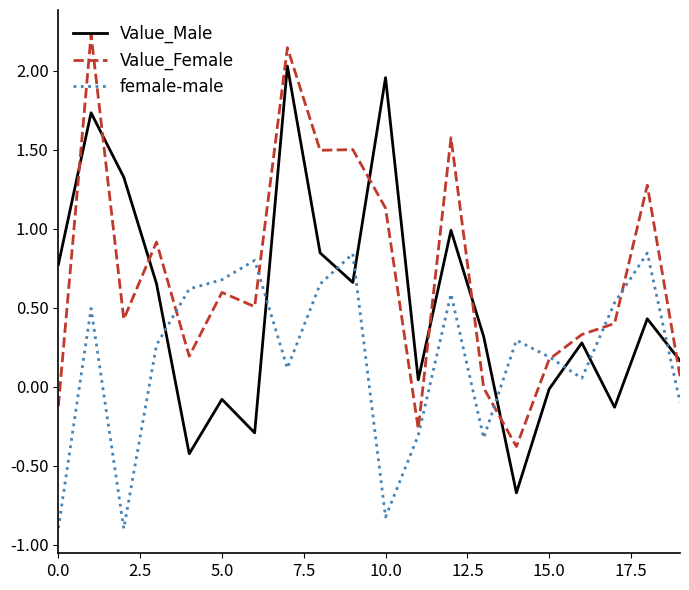

True or false: Value_Male and female-male cross at least once.

True